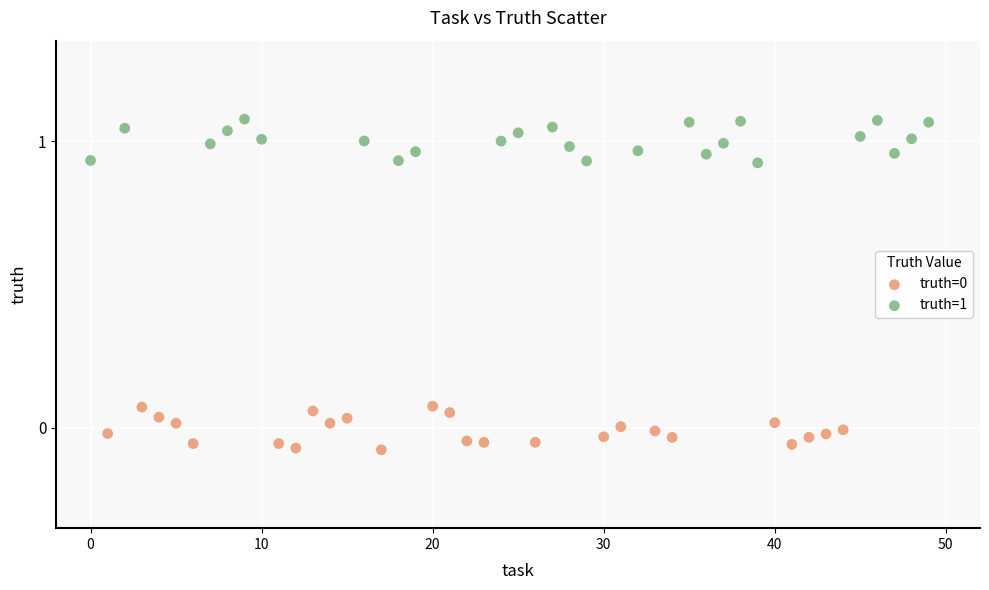

Which series contains the highest Y value?

truth=1